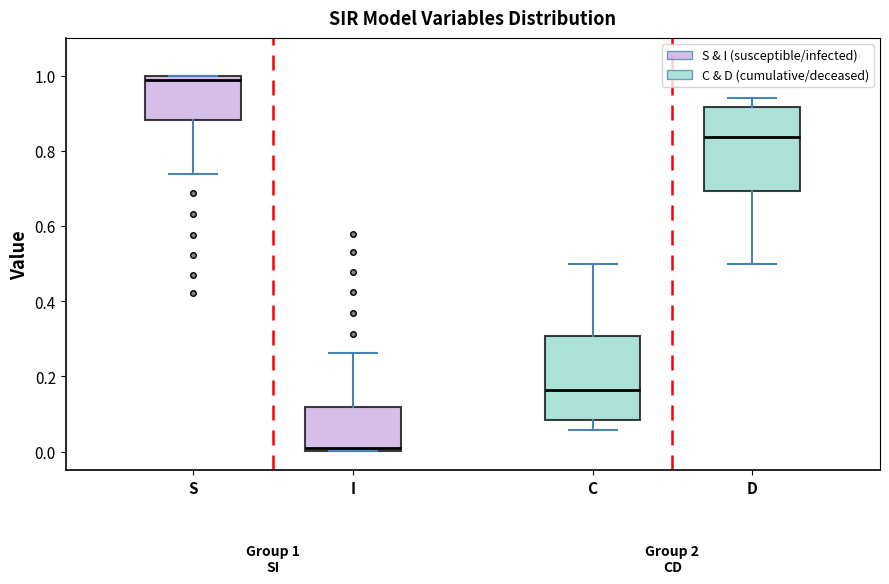

Which box's median line is the highest?

S